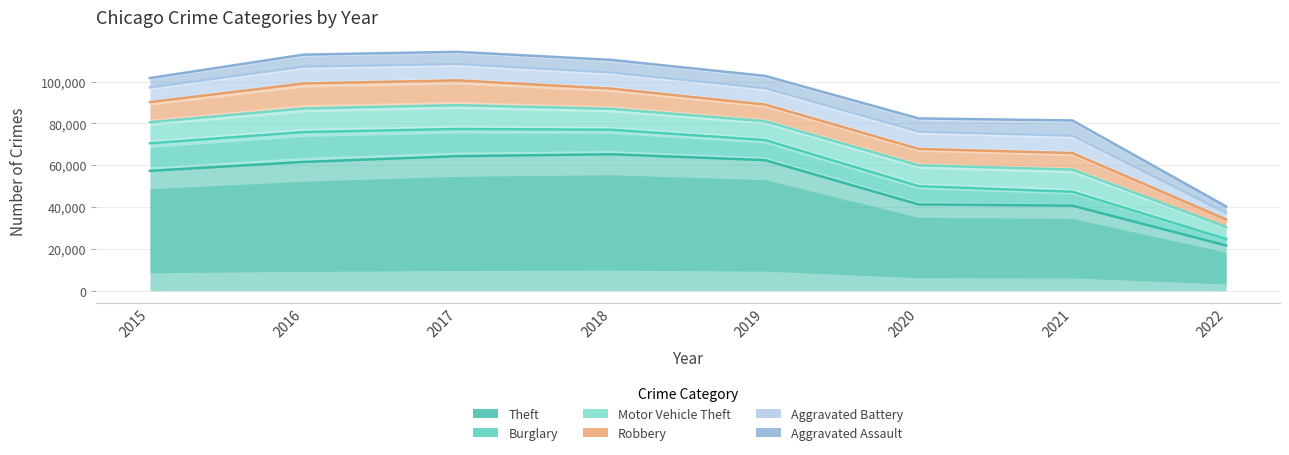

True or false: Aggravated Battery and Aggravated Assault intersect in this chart.

False